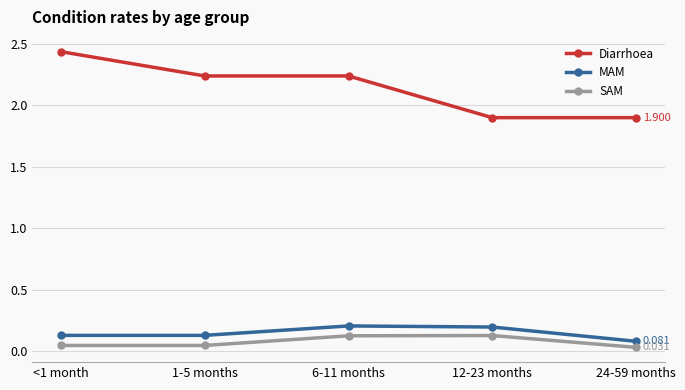

Is this an area chart (filled region under the line)?

No